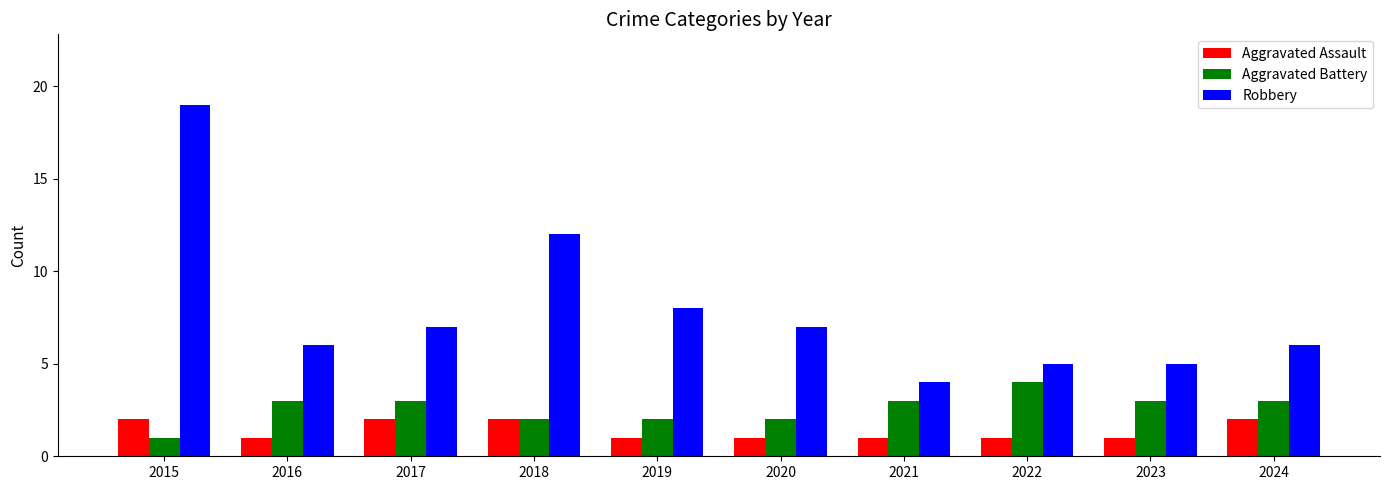

What is the value of the Aggravated Battery bar at the 1st from the left?

1